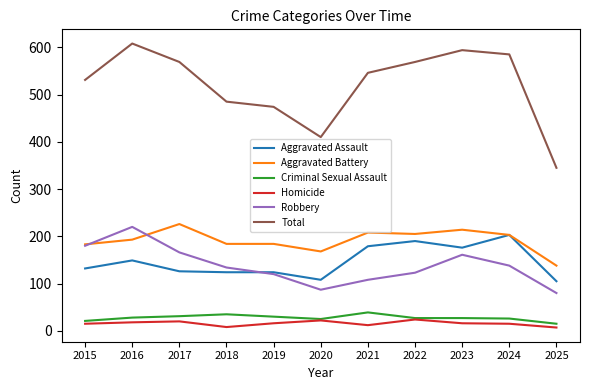

Does the chart have visible grid lines?

No